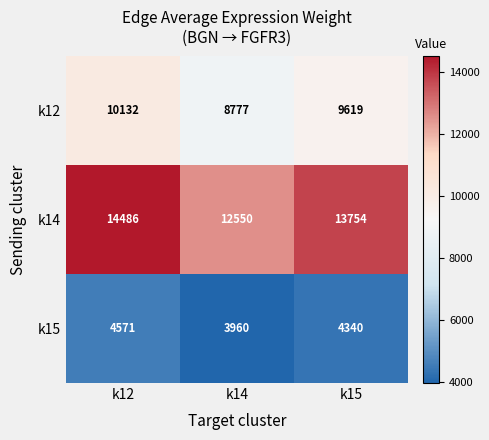

Rank the series at k12 from lowest to highest value.

k15, k12, k14